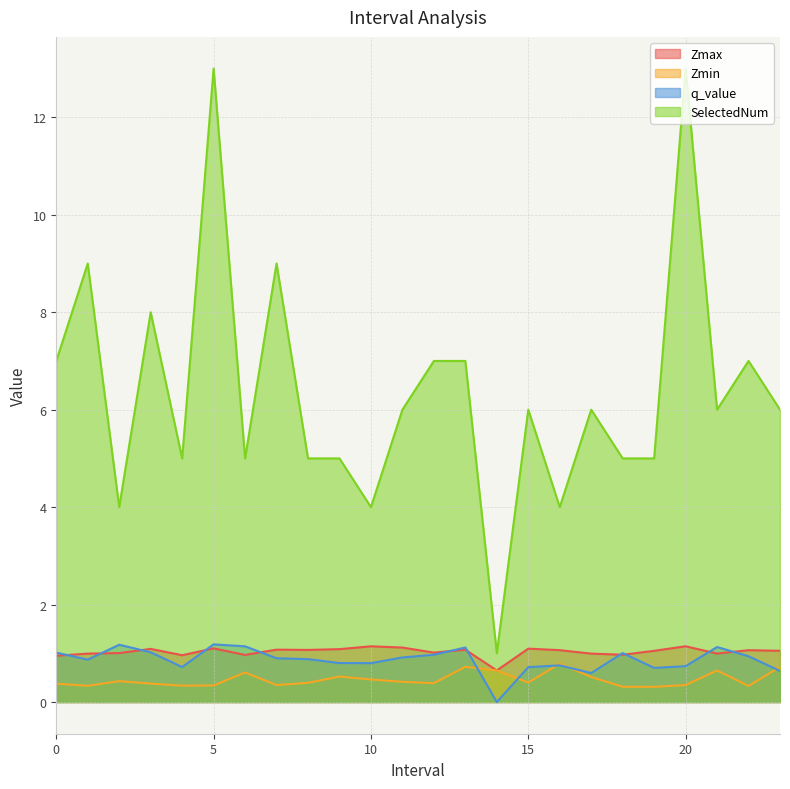

True or false: Zmax and Zmin intersect in this chart.

False